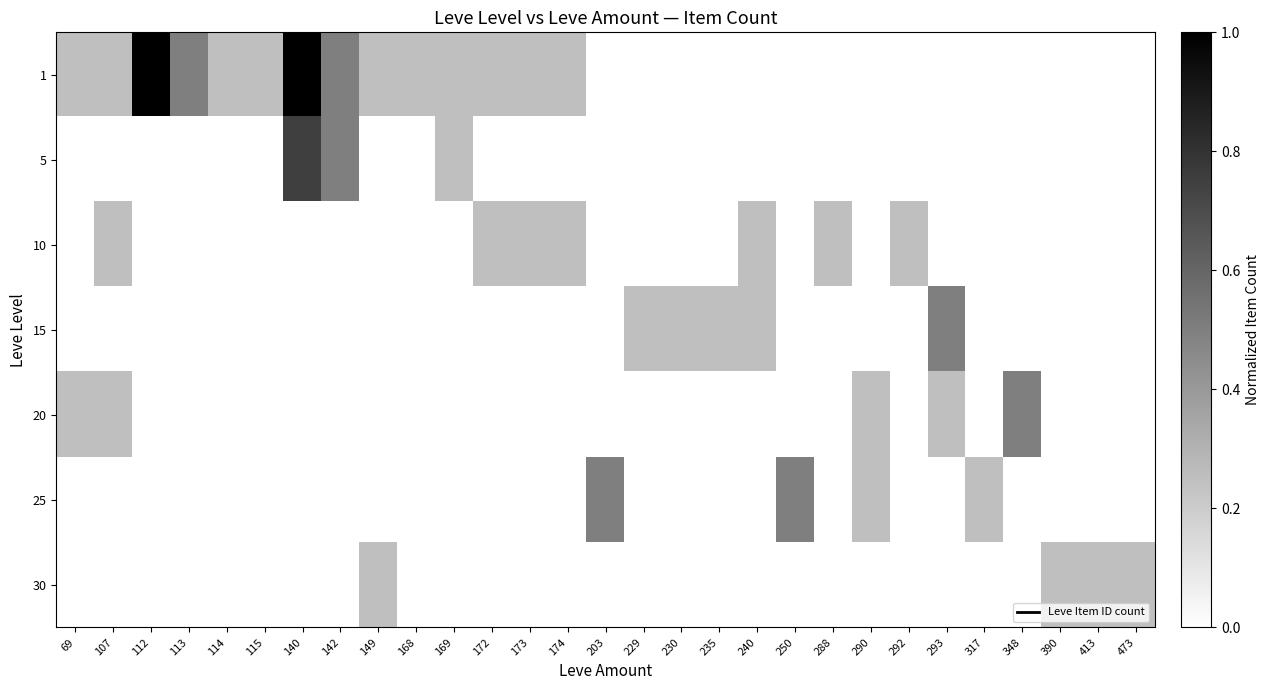

How many distinct data groups are displayed?

7